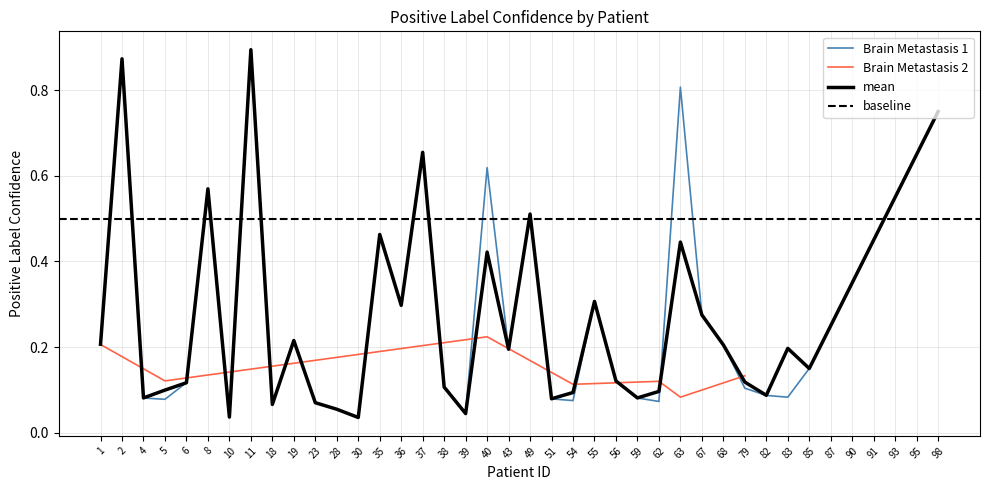

True or false: Mean Confidence has more than 2 points higher than both neighbors.

True